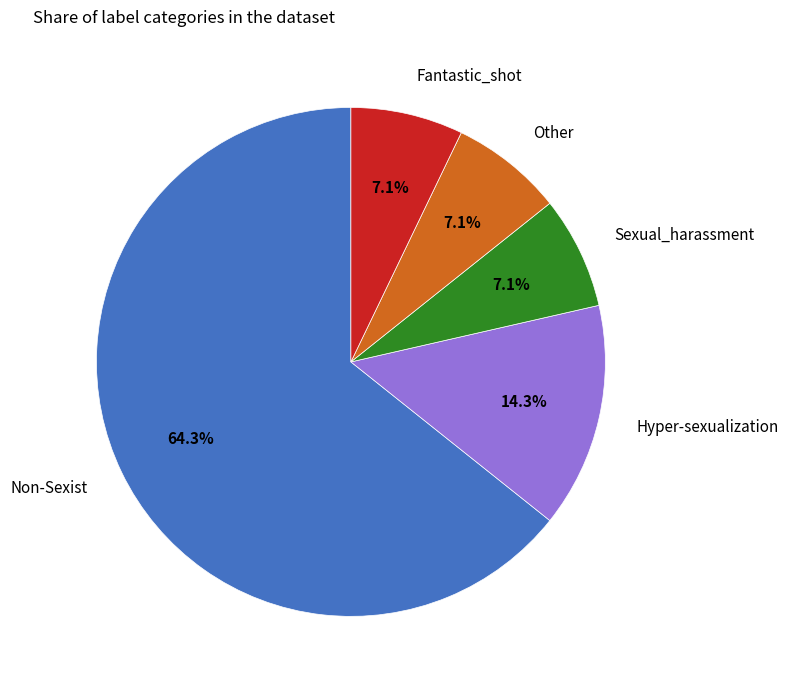

To the nearest percent, what is the combined percentage of Sexual_harassment and Other?

14%